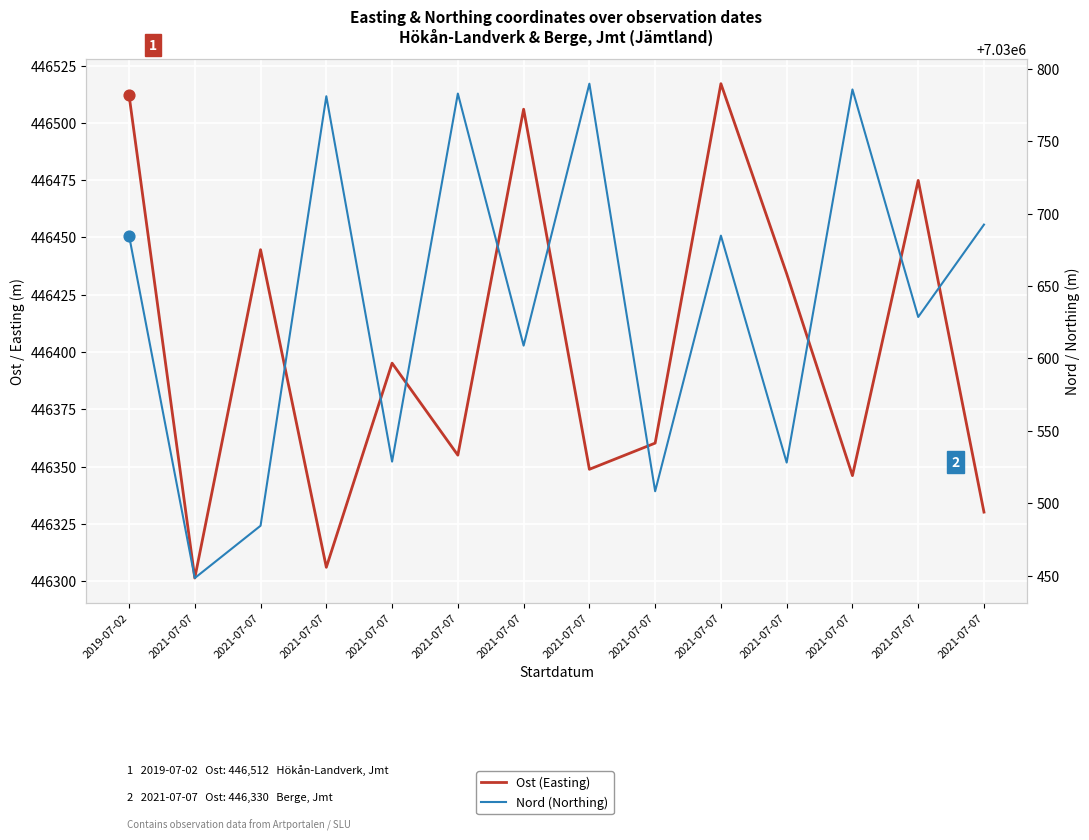

Which series reaches the maximum Y coordinate?

Nord (Northing)